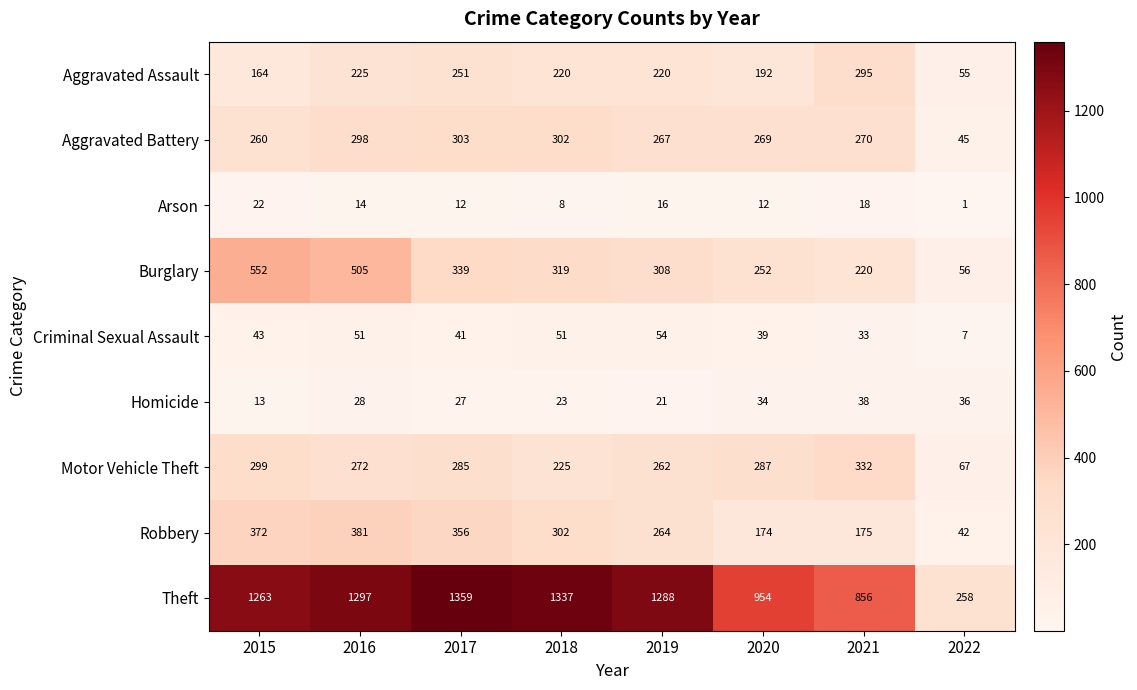

At which category does the chart reach its minimum across all series?

2022